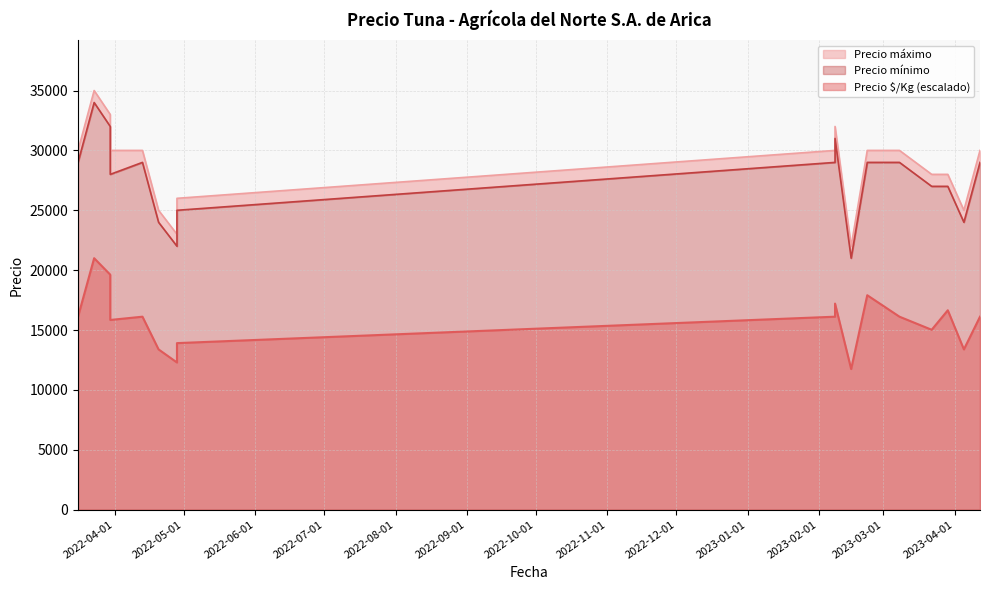

What is the average value of the Precio máximo series?

28647